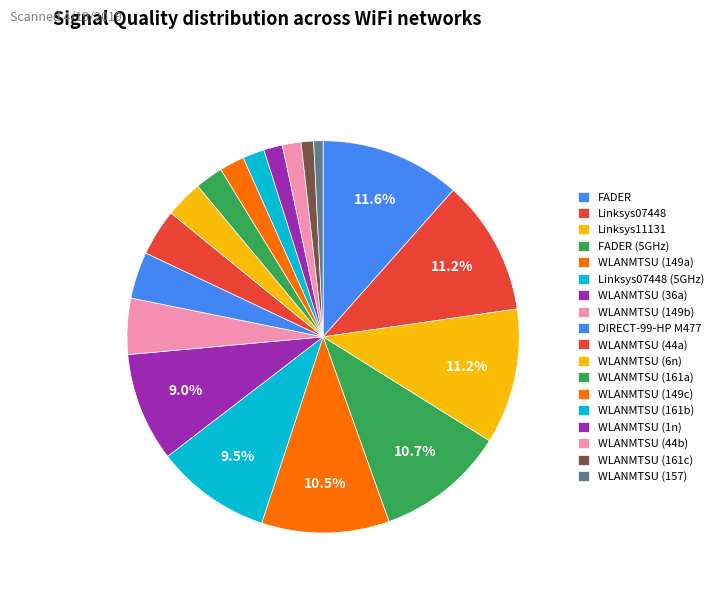

How many slices are in this pie chart?

18